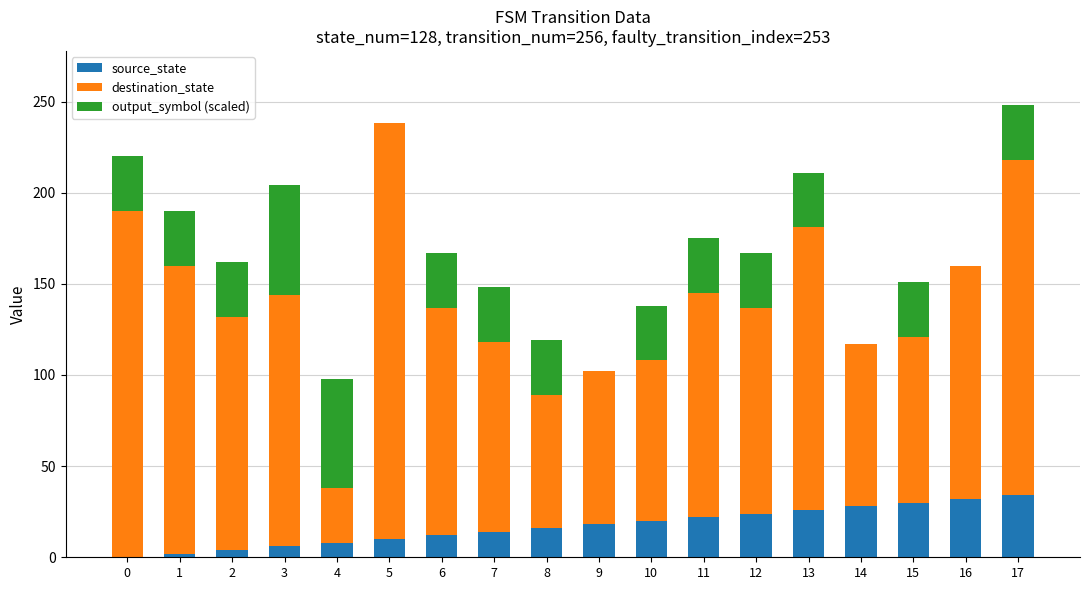

The value of source_state at 6 is 21. True or false?

False